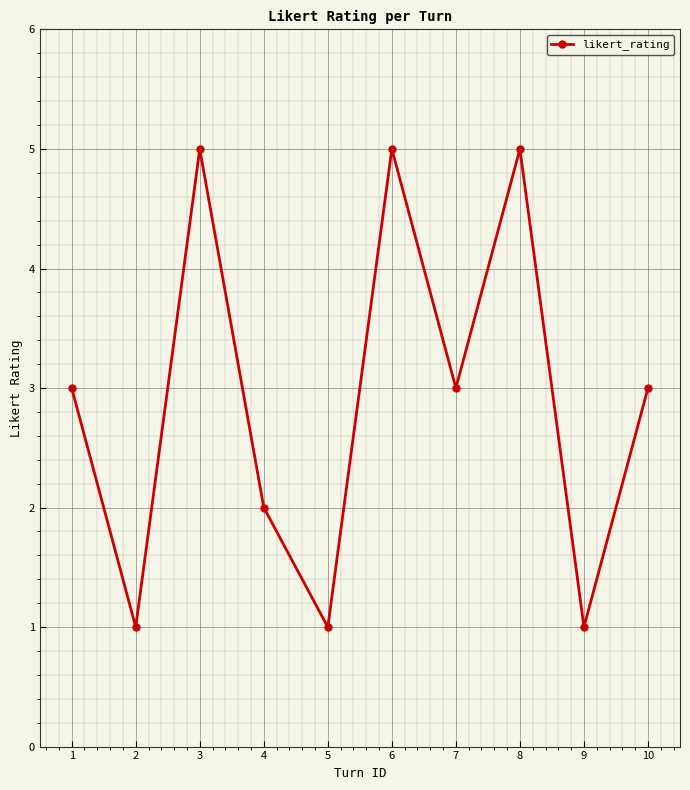

What is the greatest value displayed?

5